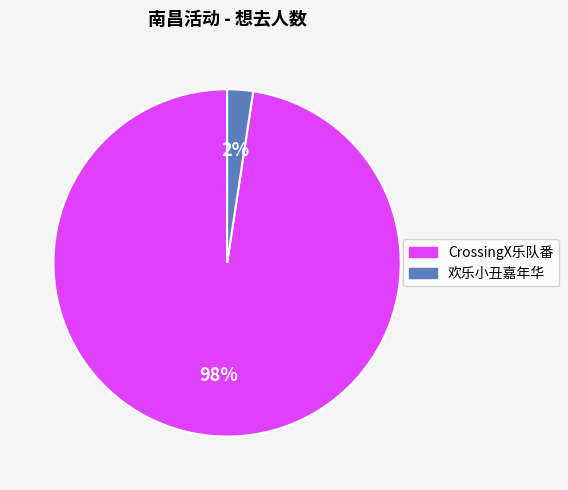

To the nearest percent, what is the combined percentage of CrossingX乐队番 and 欢乐小丑嘉年华?

100%